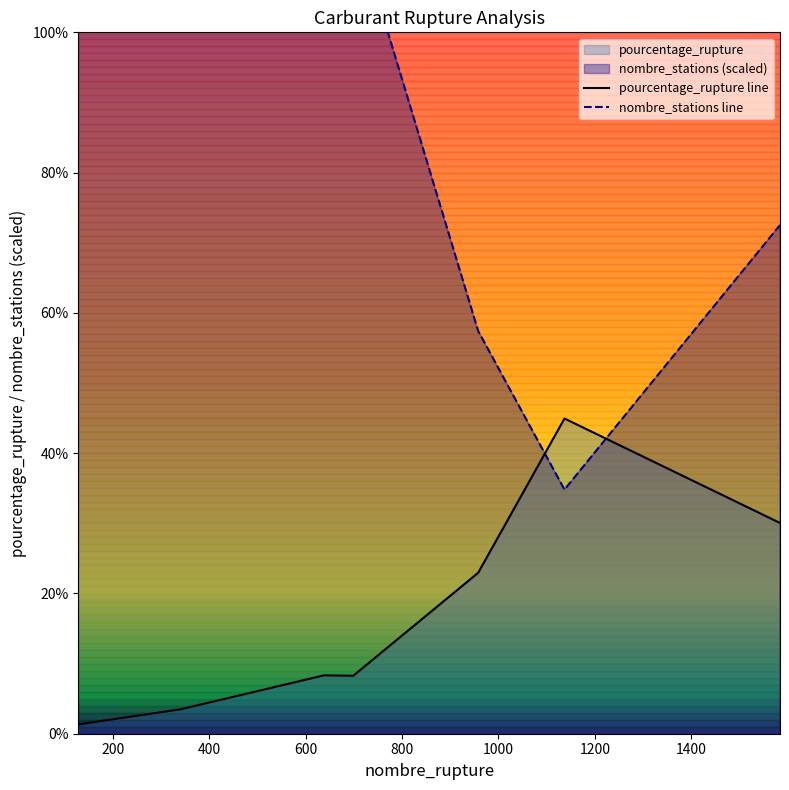

At 400, list the series in order from largest to smallest.

nombre_stations line, pourcentage_rupture line